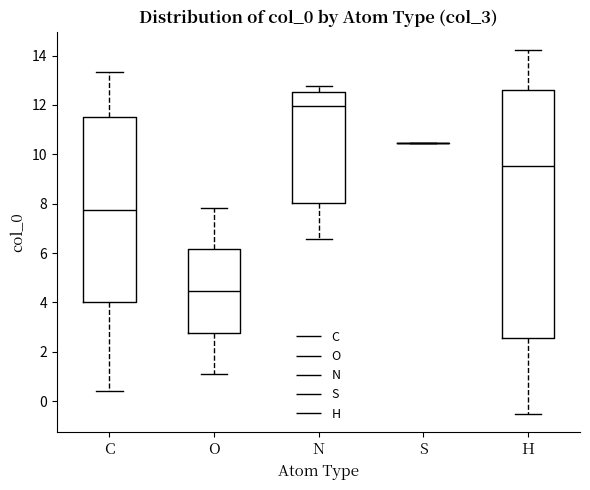

Reading left to right, read every box against the y-axis: the position of its median line, the range the box covers, and the ends of its whiskers. The values are not printed on the chart, so give them approximately, as read against the axis.

C: median 7.8, box 4.0 to 11.4, whiskers 0.4 to 13.4
O: median 4.4, box 2.8 to 6.2, whiskers 1.0 to 7.8
N: median 12.0, box 8.0 to 12.6, whiskers 6.6 to 12.8
S: box collapsed to a line at 10.4, whiskers 10.4 to 10.4
H: median 9.6, box 2.6 to 12.6, whiskers -0.6 to 14.2